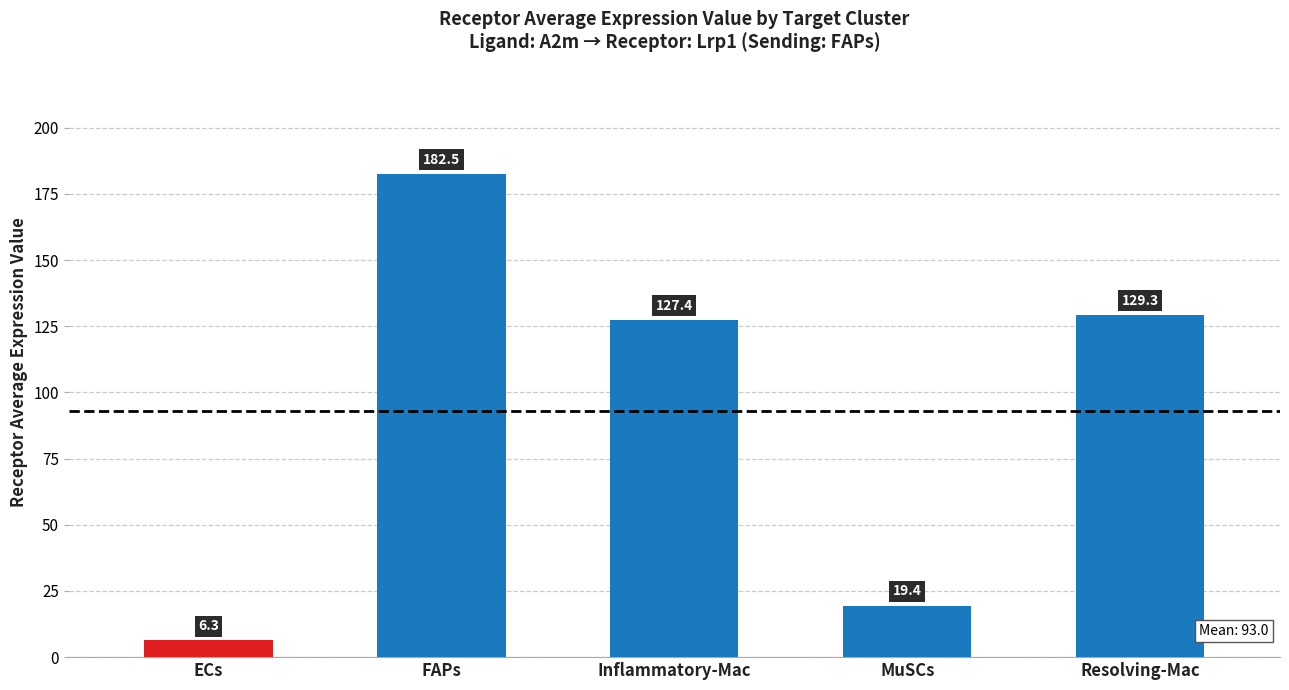

What position from the left is FAPs?

2